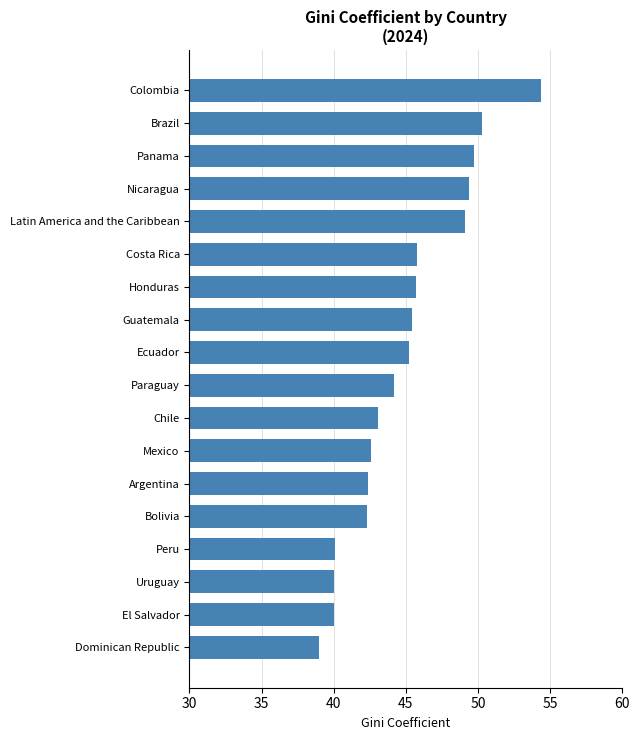

What is the difference between the maximum and minimum values?

15.4